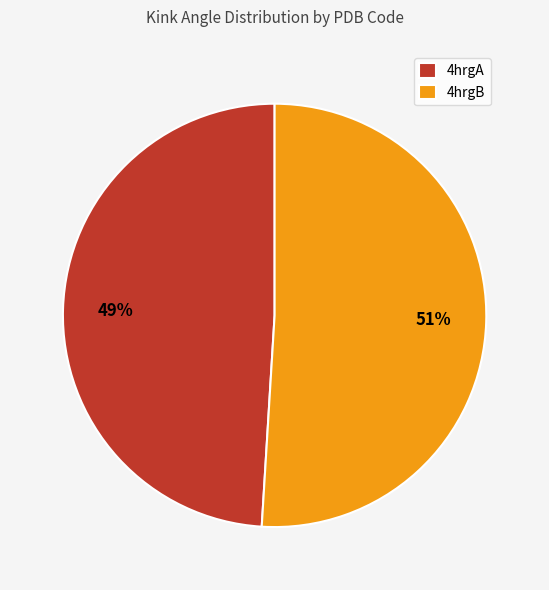

Does 4hrgB represent more than half of the total?

Yes